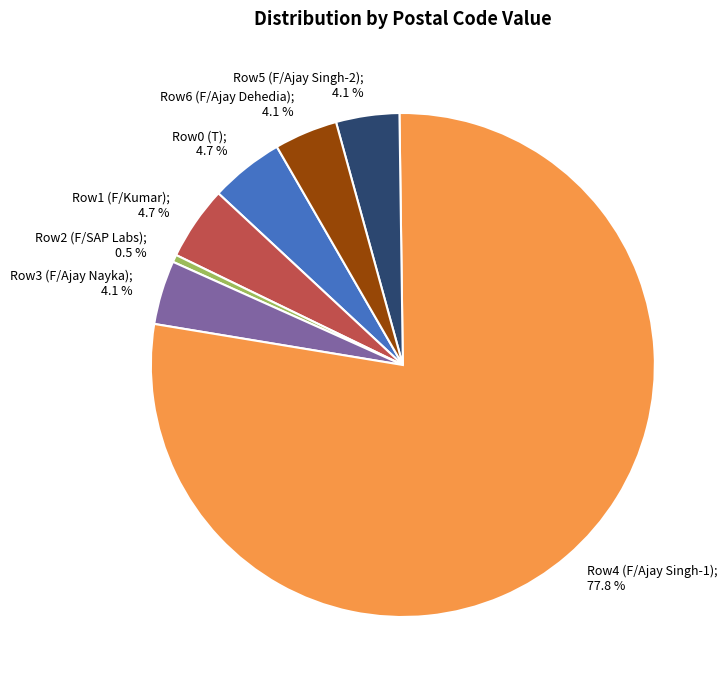

Does any single category account for the majority?

Yes